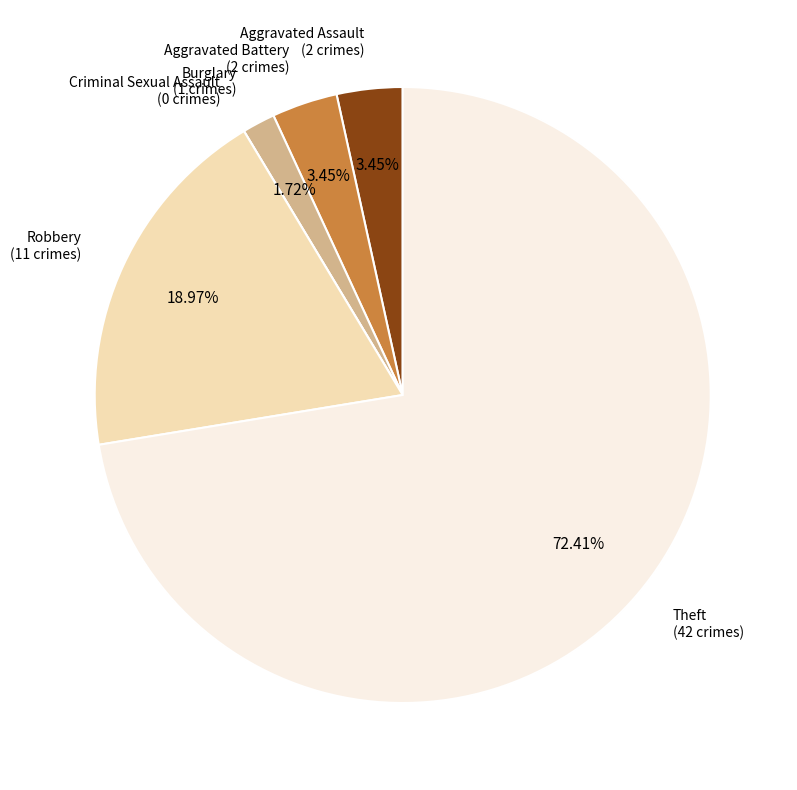

How many slices are in this pie chart?

6